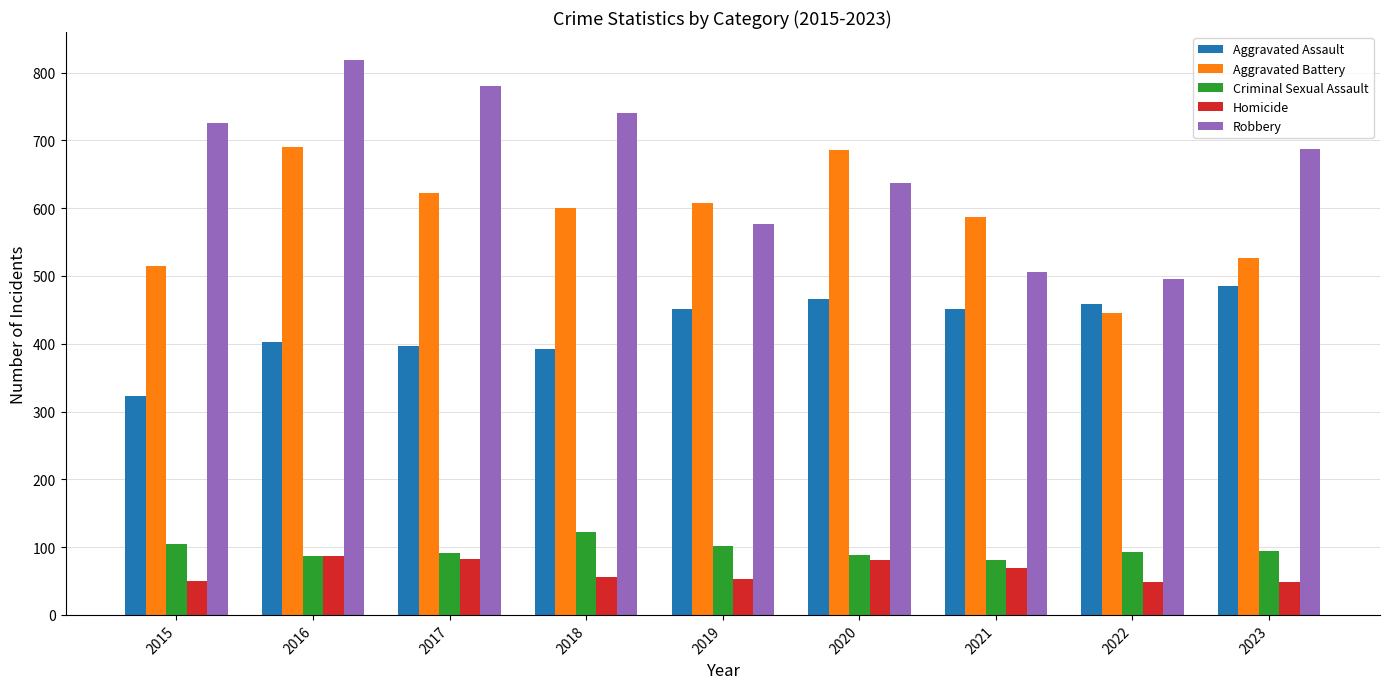

What is the difference between the second highest and minimum values in the Robbery series?

284